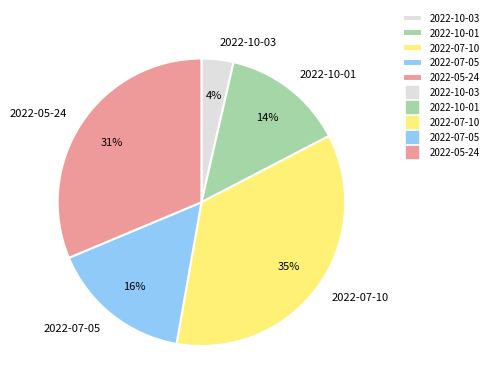

Is it true that 2022-05-24 is 38% of the pie?

False